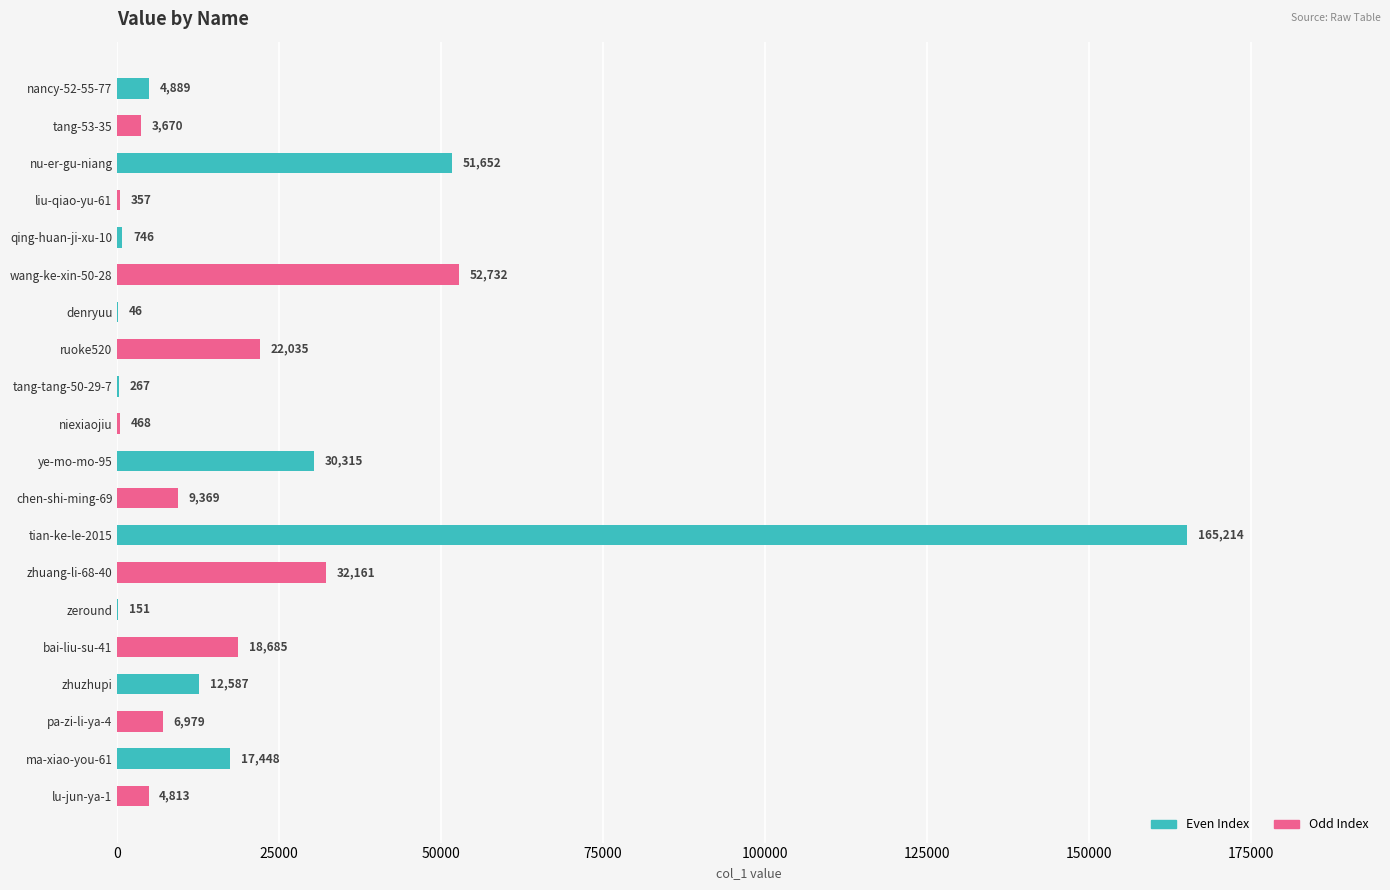

How many distinct data groups are displayed?

1